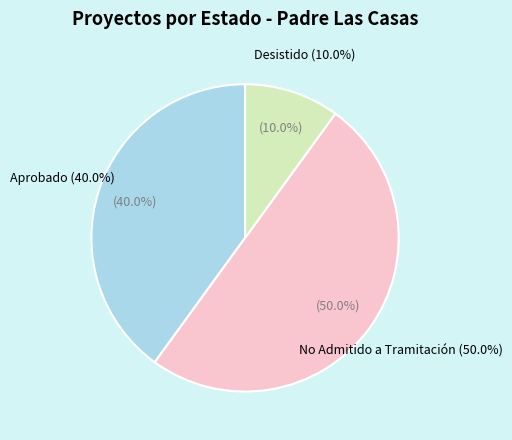

Is there any slice that represents more than half of the pie?

Yes